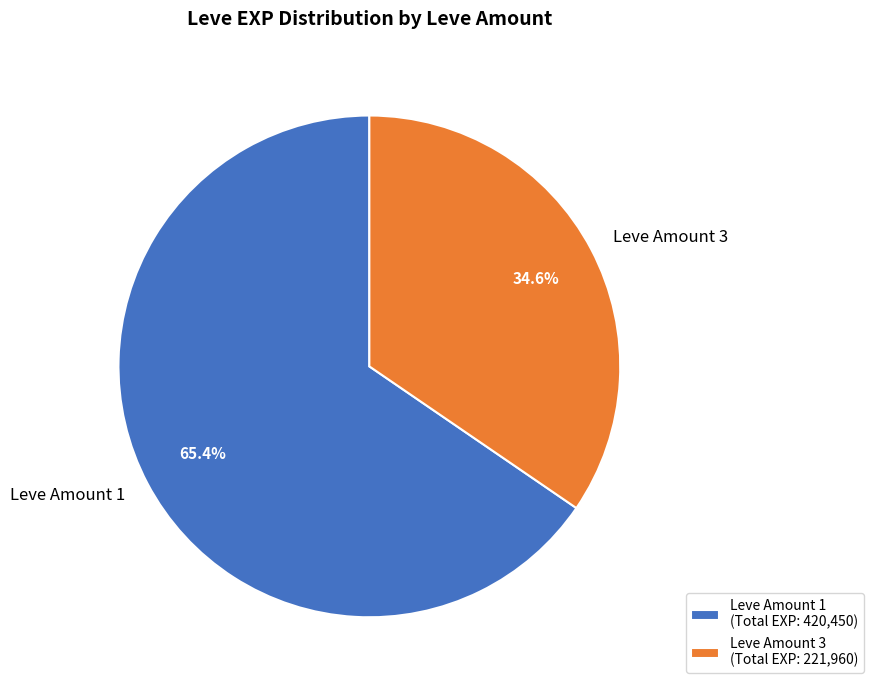

Which has a higher value, Leve Amount 3 or Leve Amount 1?

Leve Amount 1